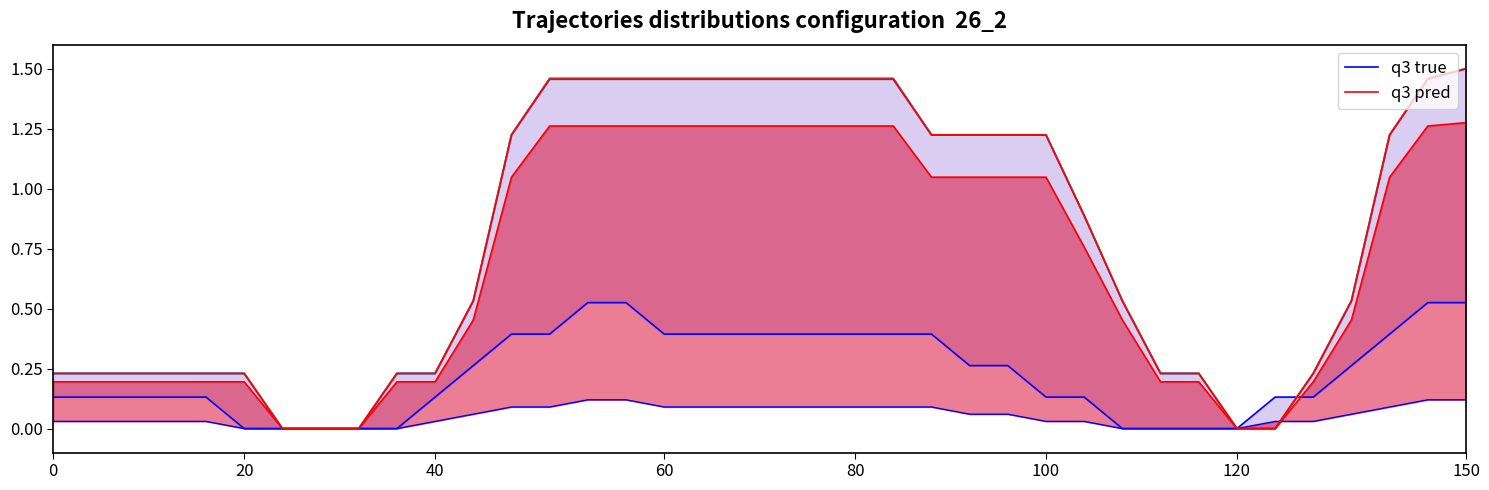

How many values in the q3 true series exceed 0?

33